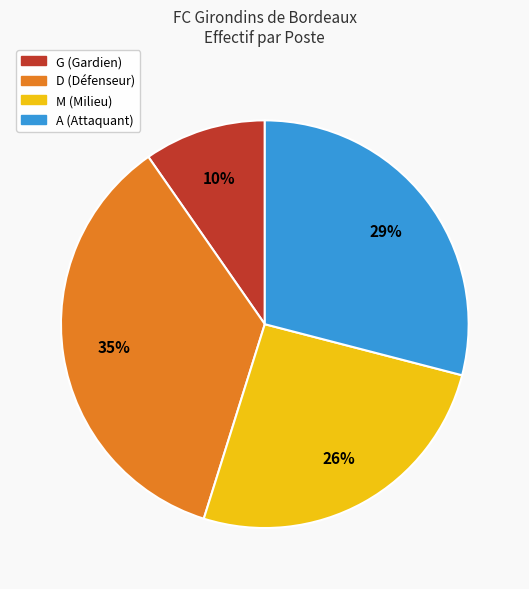

Is it true that G is 21% of the pie?

False